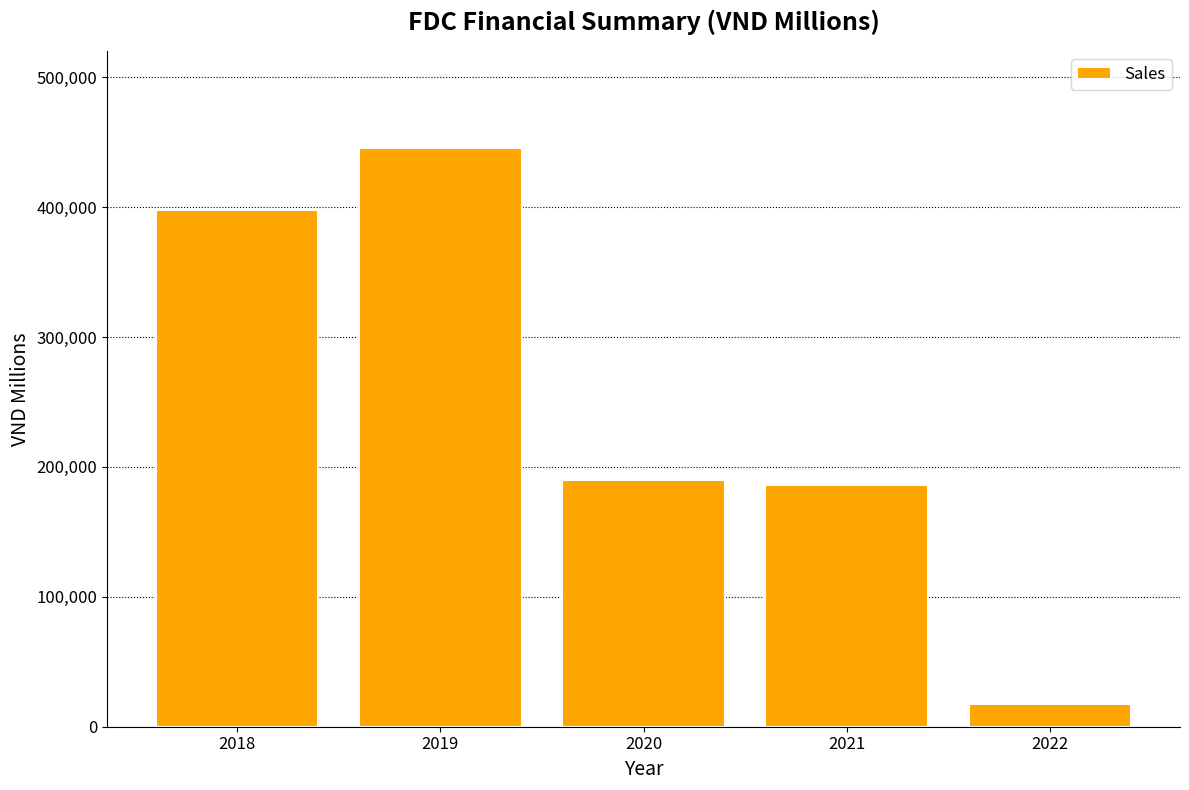

What is the difference between the values at 2018 and 2020?

207794